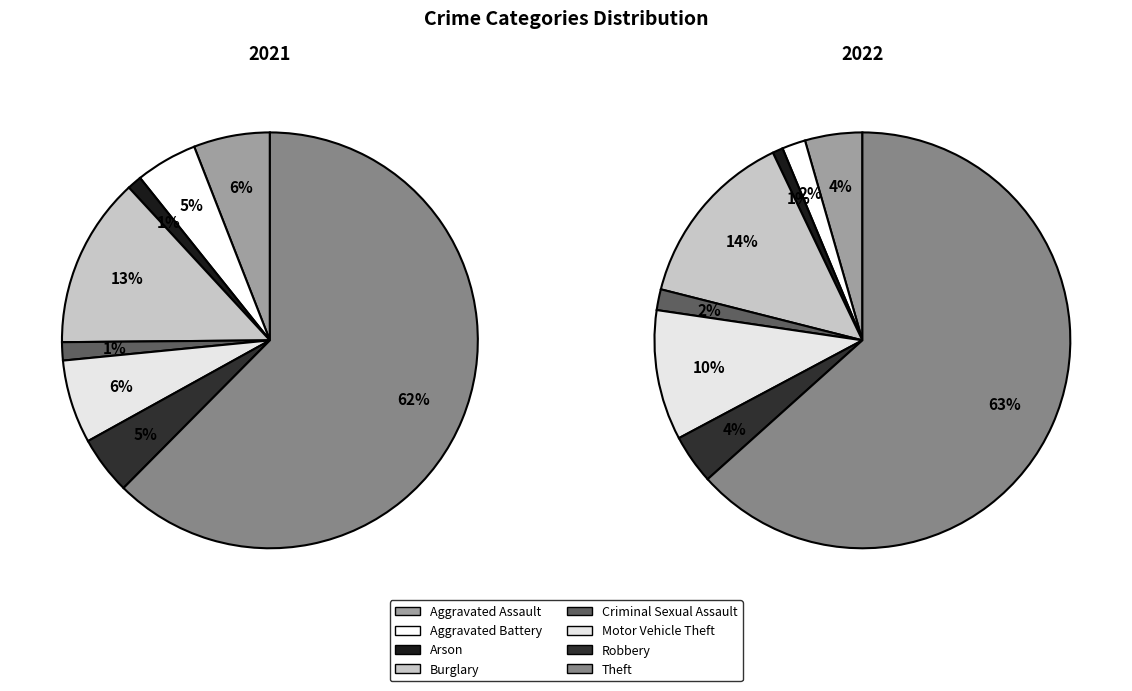

Is it true that Aggravated Assault is 1% of the pie?

False